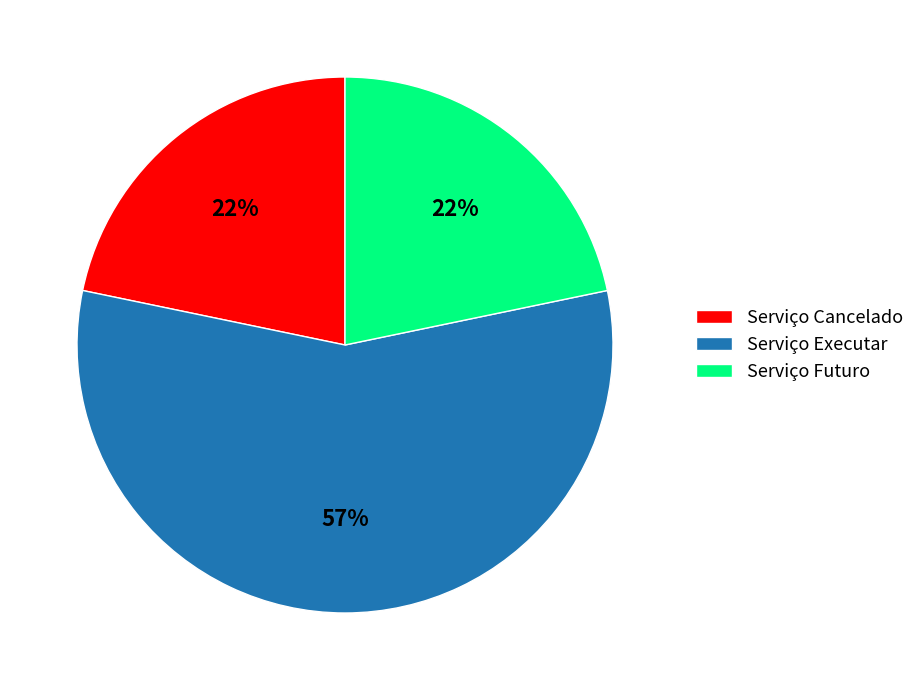

Is it true that Serviço Cancelado is 22% of the pie?

True